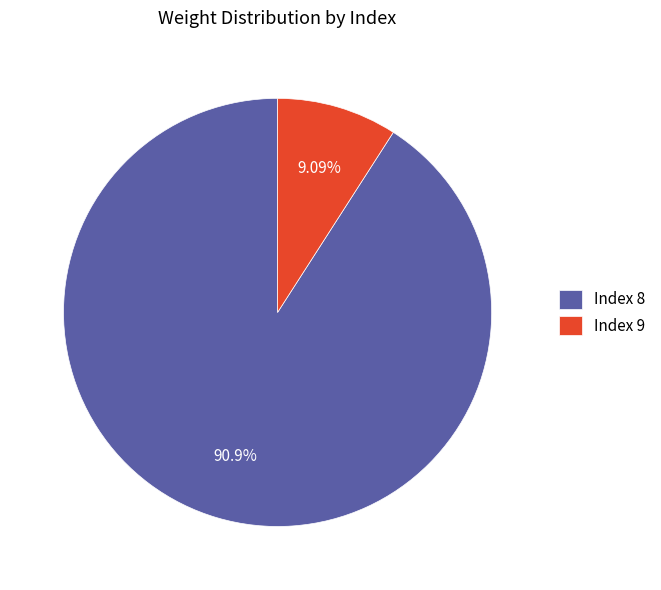

Is the sum of Index 8 and Index 9 greater than half?

Yes